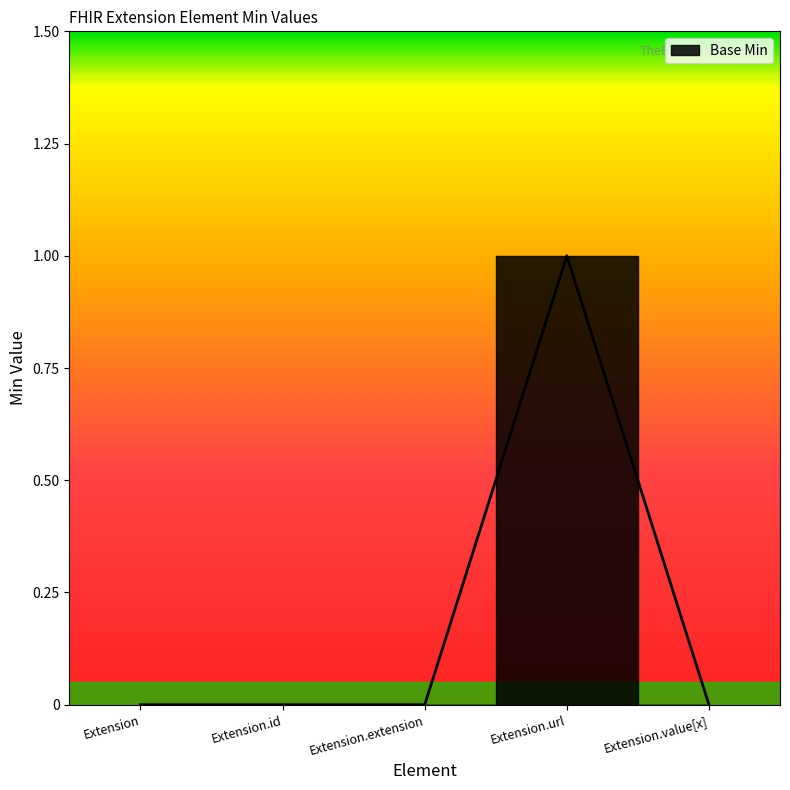

The chart shows a value of 1 at Extension.url. True or false?

True